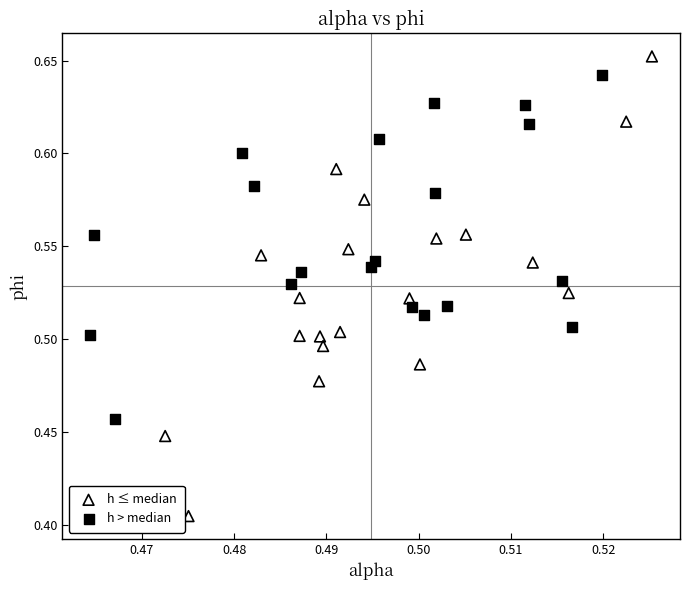

Which series contains the lowest Y value?

h ≤ median